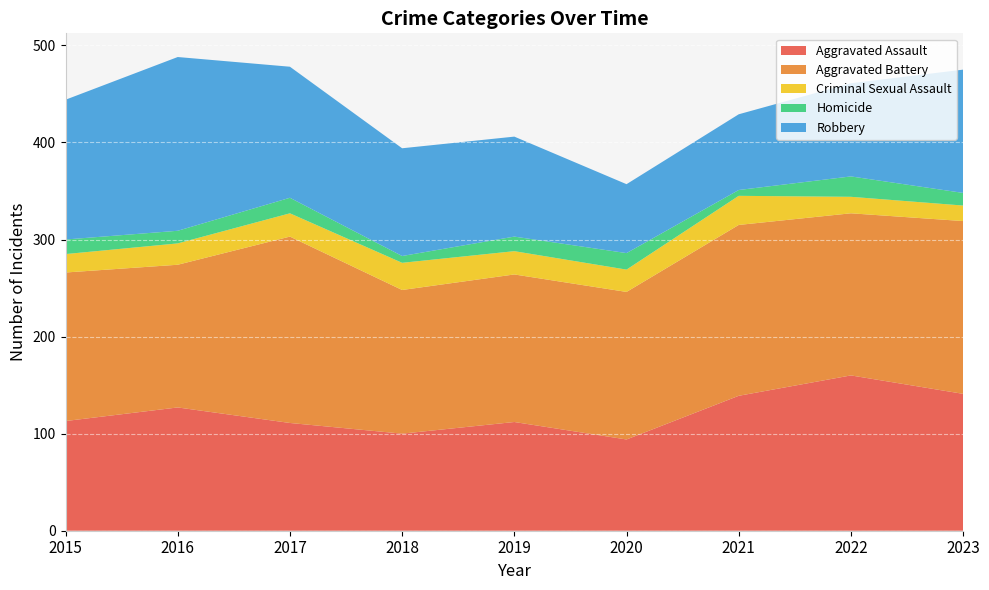

Reading left to right, transcribe all the data shown in this chart.

Aggravated Assault: 2015=113	2016=127	2017=111	2018=100	2019=112	2020=94	2021=139	2022=160	2023=141
Aggravated Battery: 2015=153	2016=147	2017=192	2018=148	2019=152	2020=152	2021=176	2022=167	2023=178
Criminal Sexual Assault: 2015=19	2016=22	2017=24	2018=28	2019=24	2020=23	2021=30	2022=17	2023=16
Homicide: 2015=15	2016=13	2017=16	2018=7	2019=15	2020=17	2021=6	2022=21	2023=13
Robbery: 2015=144	2016=179	2017=135	2018=111	2019=103	2020=71	2021=78	2022=96	2023=127